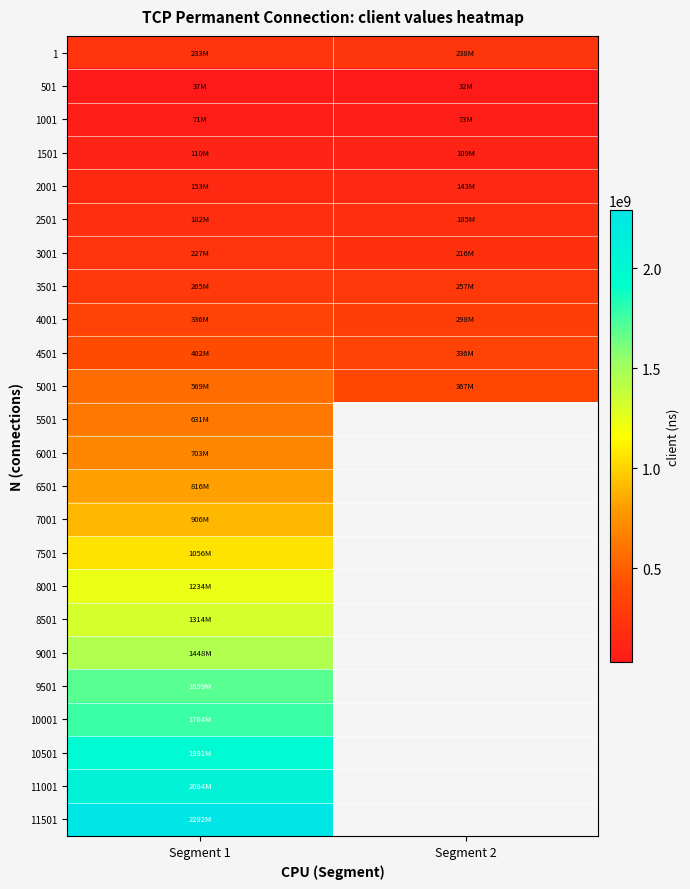

Which series changed the most between Segment 1 and Segment 2?

5001